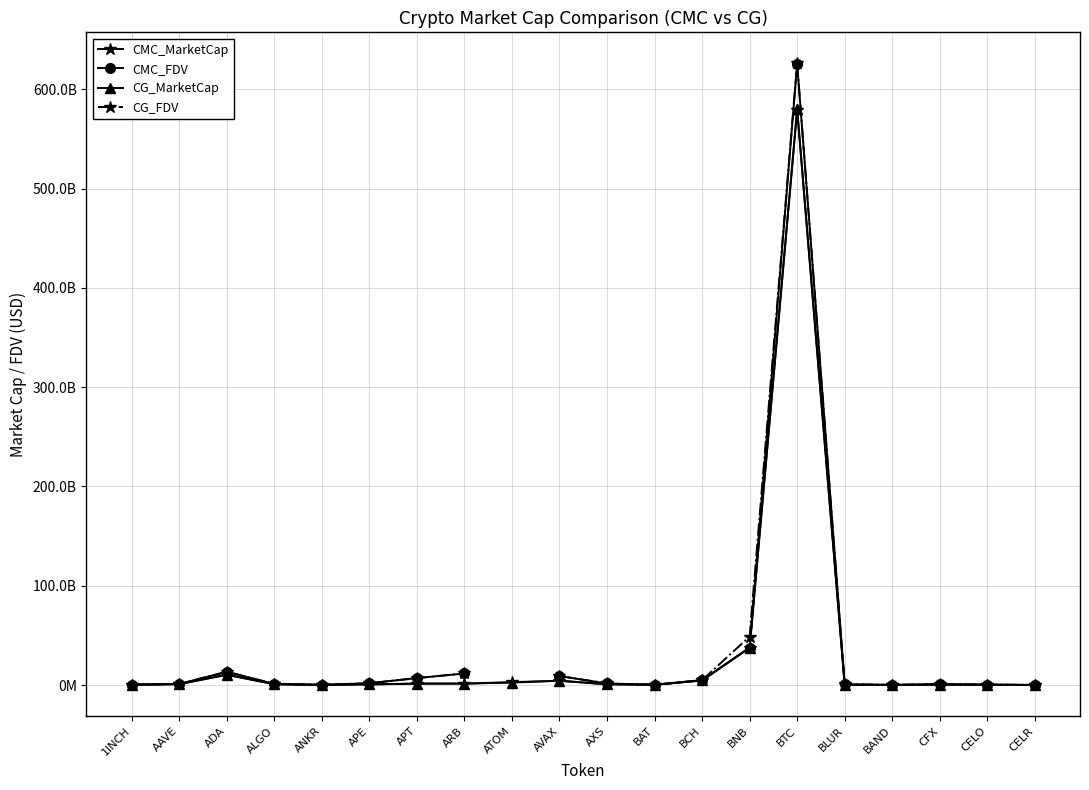

Is it true that CG_FDV equals 9109973889.0 at AVAX?

True